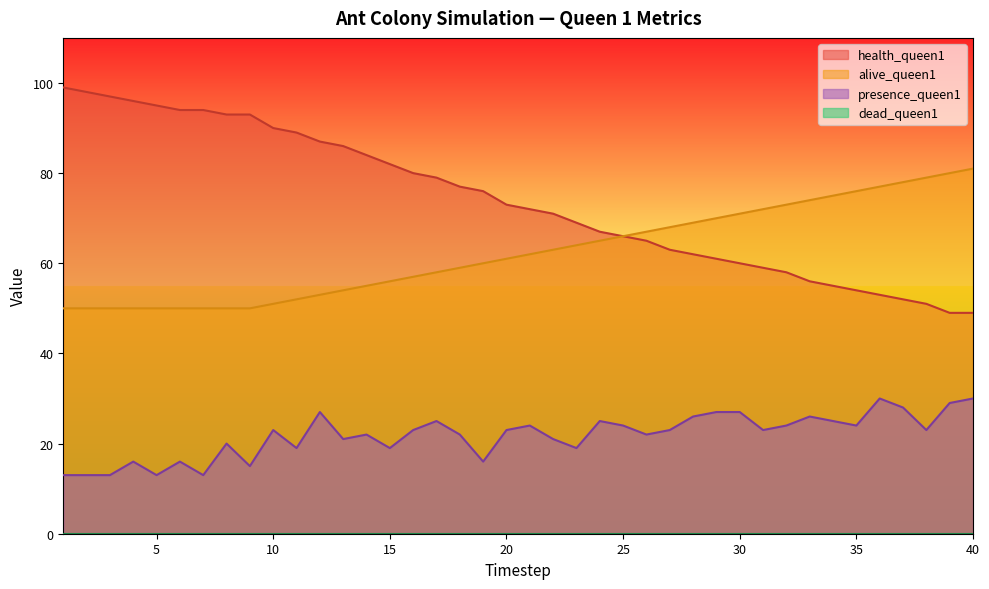

What is the maximum value shown in the chart?

99